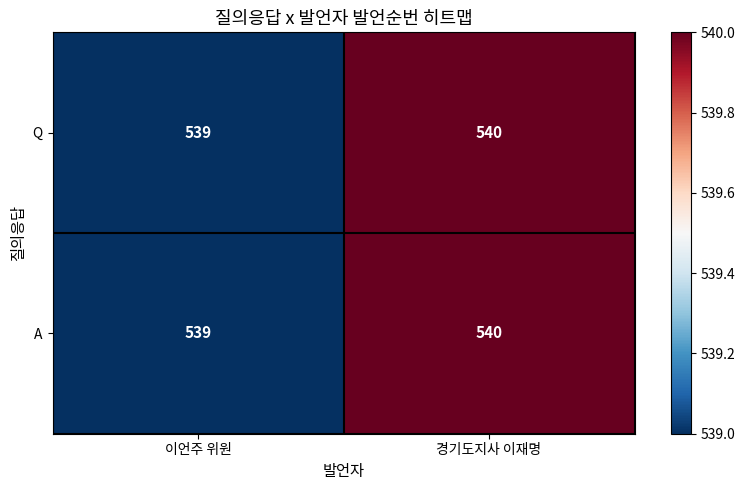

What is the average value of the A series?

540